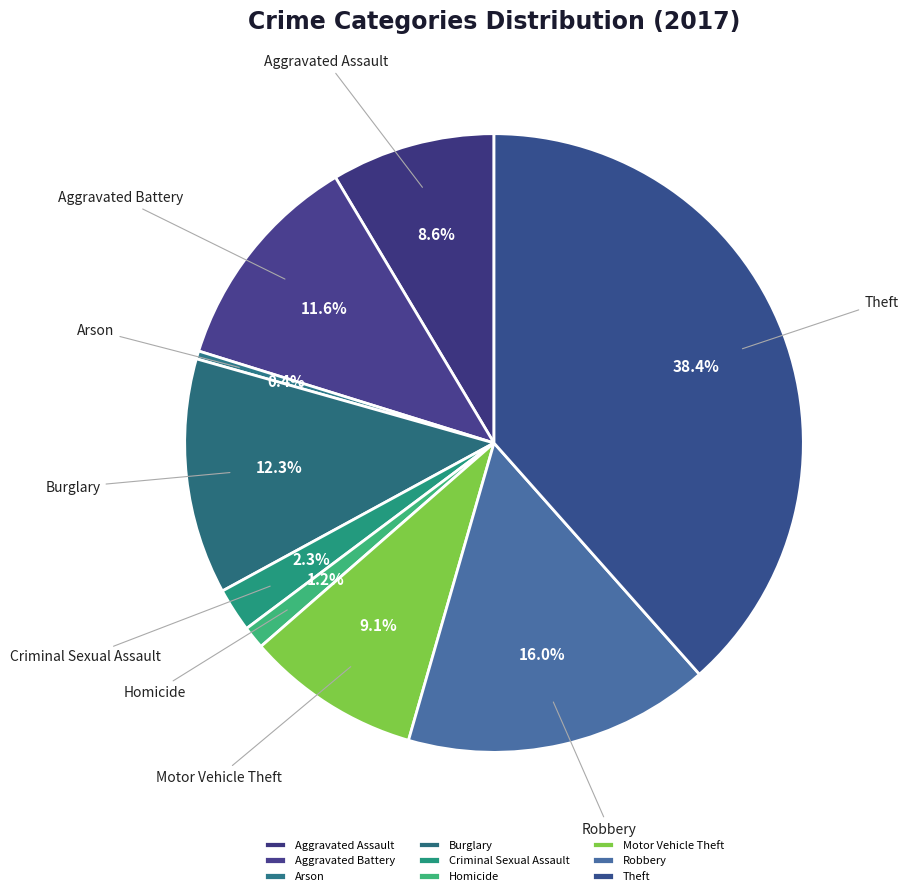

To the nearest percent, what is the difference between the largest and smallest slice percentages?

38%